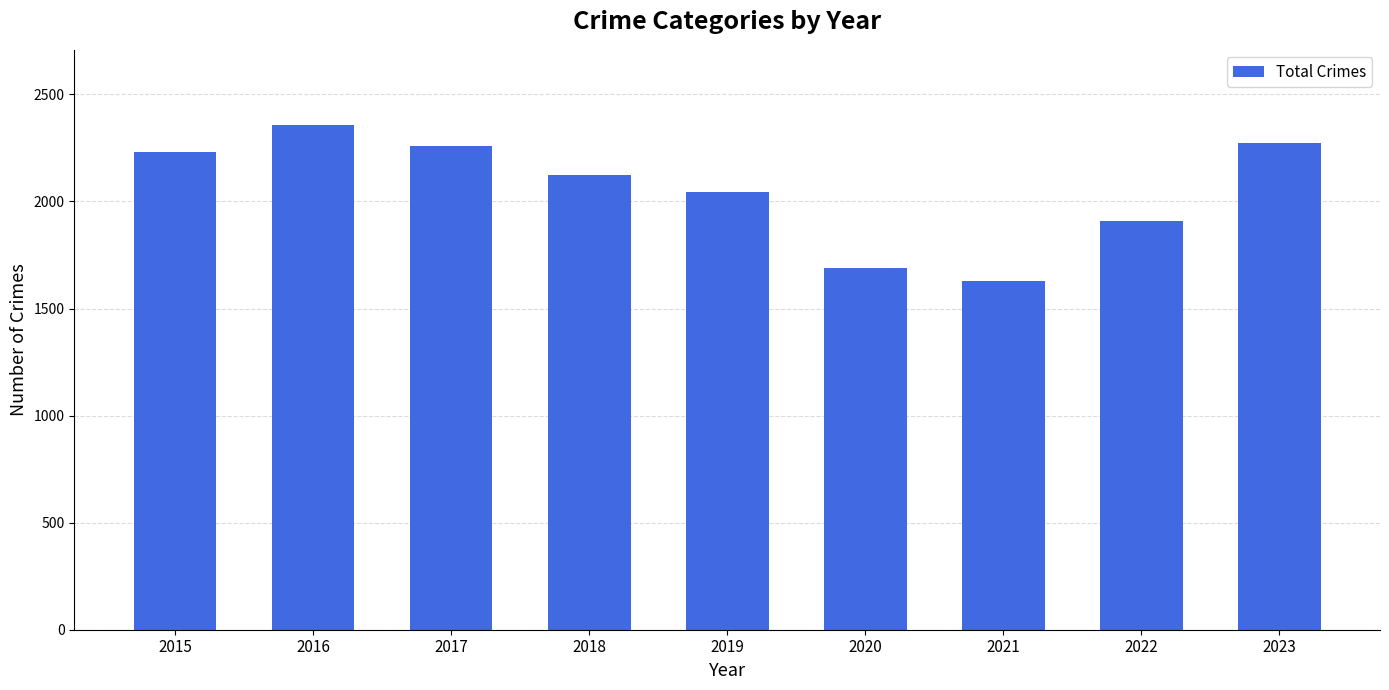

The chart shows a value of 2704 at 2019. True or false?

False